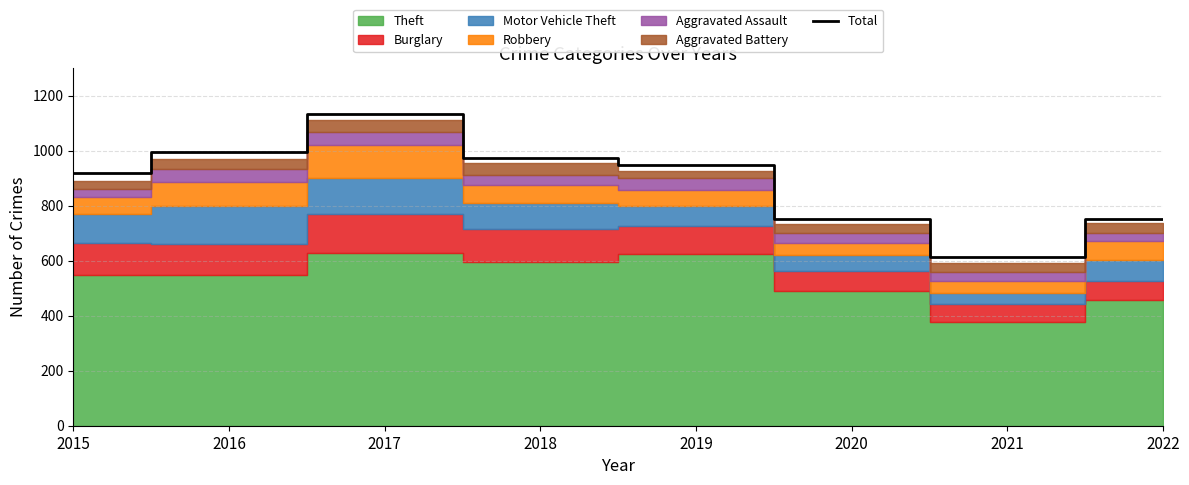

What is the value of the 8th point from the left?

752